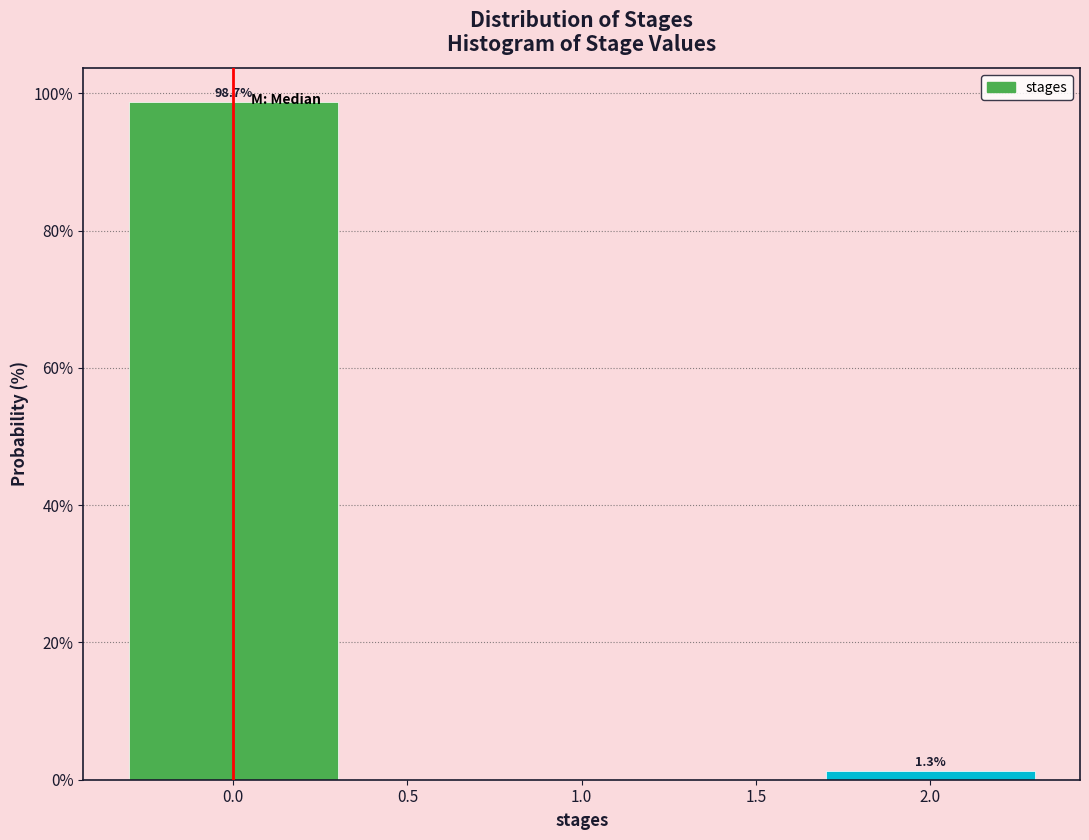

Reading left to right, list all the values displayed in this chart.

98.7	1.3